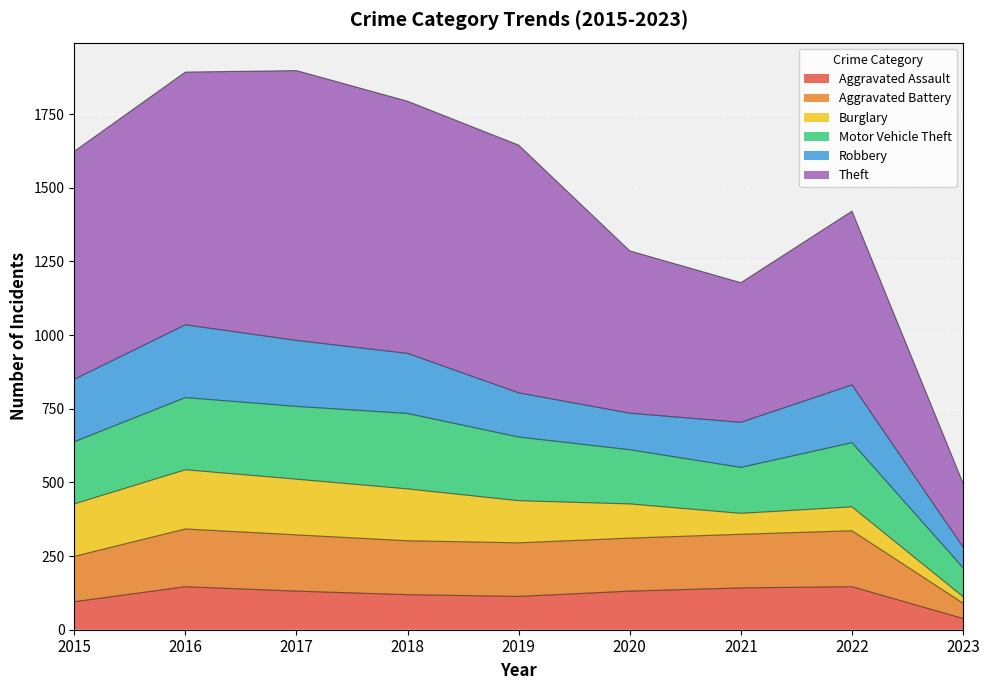

Is the value of Aggravated Assault at 2020 greater than the value of Aggravated Battery at 2021?

No